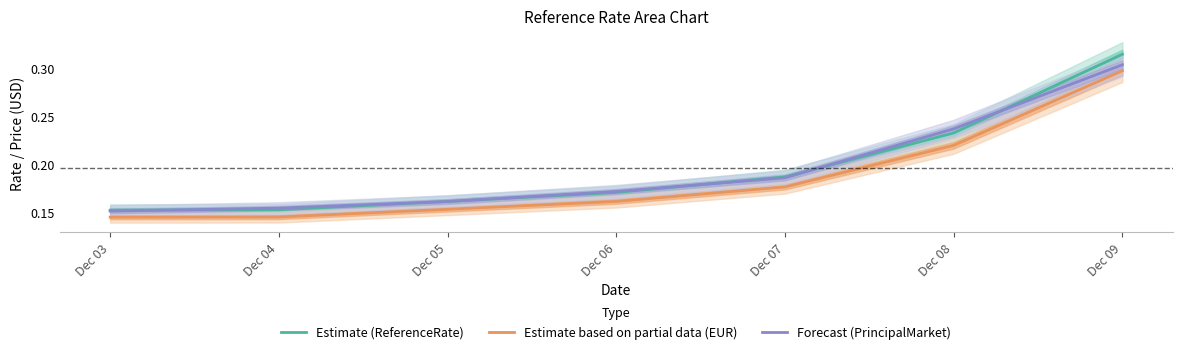

List the series in order of their peak value, lowest first.

ReferenceRateEUR, principal_market_price_usd, ReferenceRate